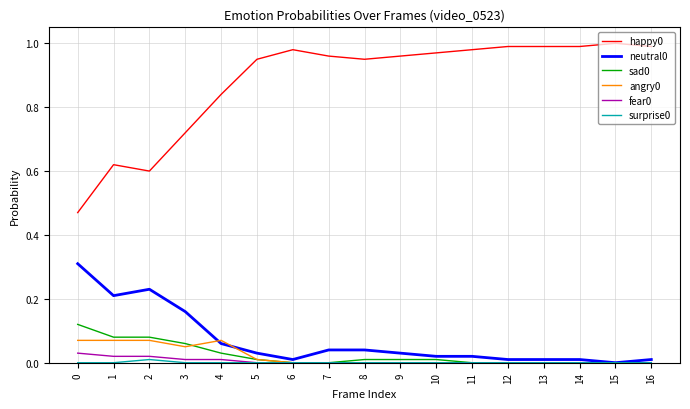

True or false: angry0 and happy0 intersect in this chart.

False